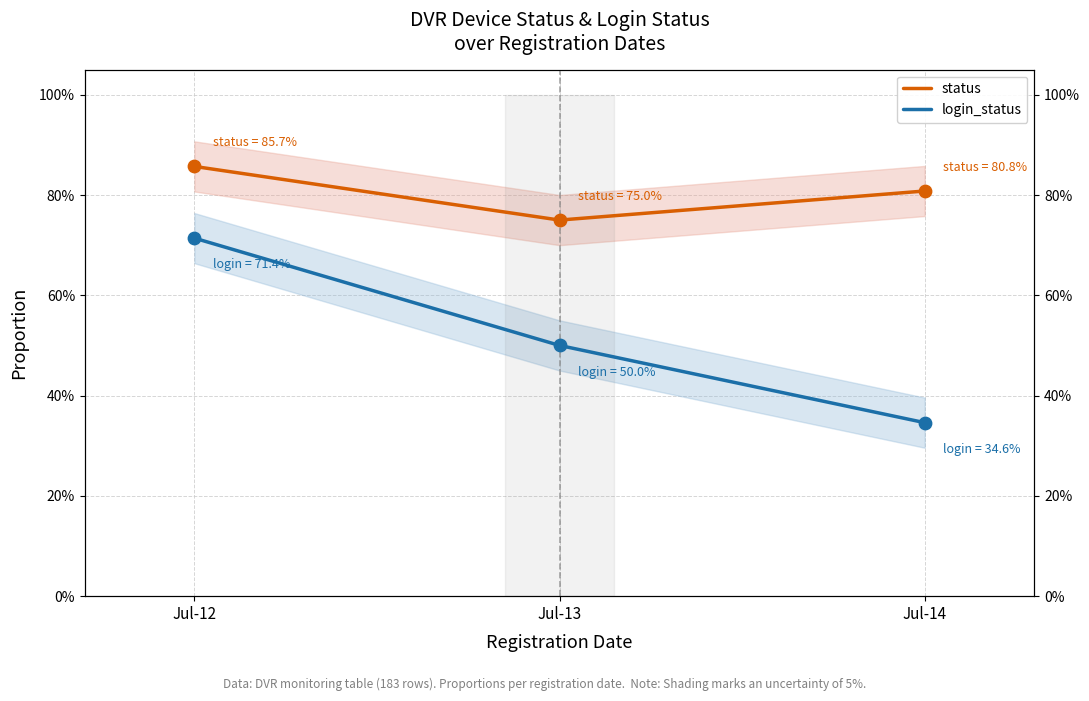

What are all the series names shown in the legend?

status, login_status